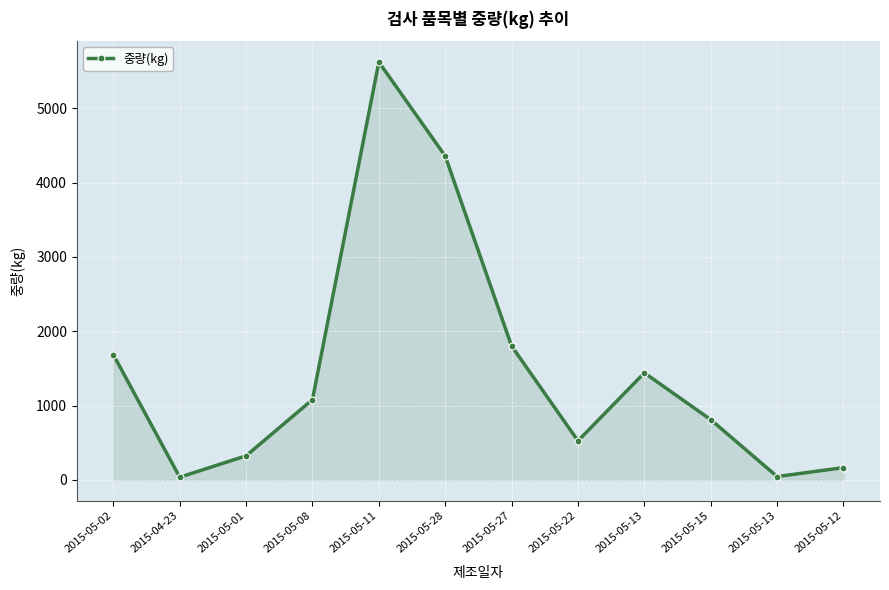

Where is the first local maximum?

2015-05-11